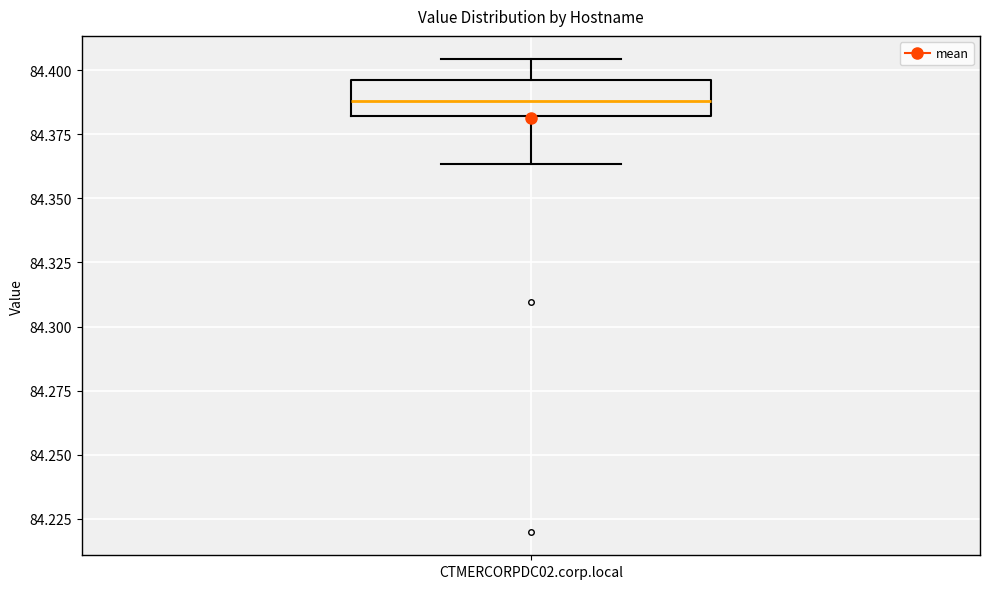

Read this box plot against the y-axis: the position of the median line, the range covered by the box, and the ends of both whiskers. The values are not printed on the chart, so give them approximately, as read against the axis.

median 84.390, box 84.380 to 84.395, whiskers 84.365 to 84.405